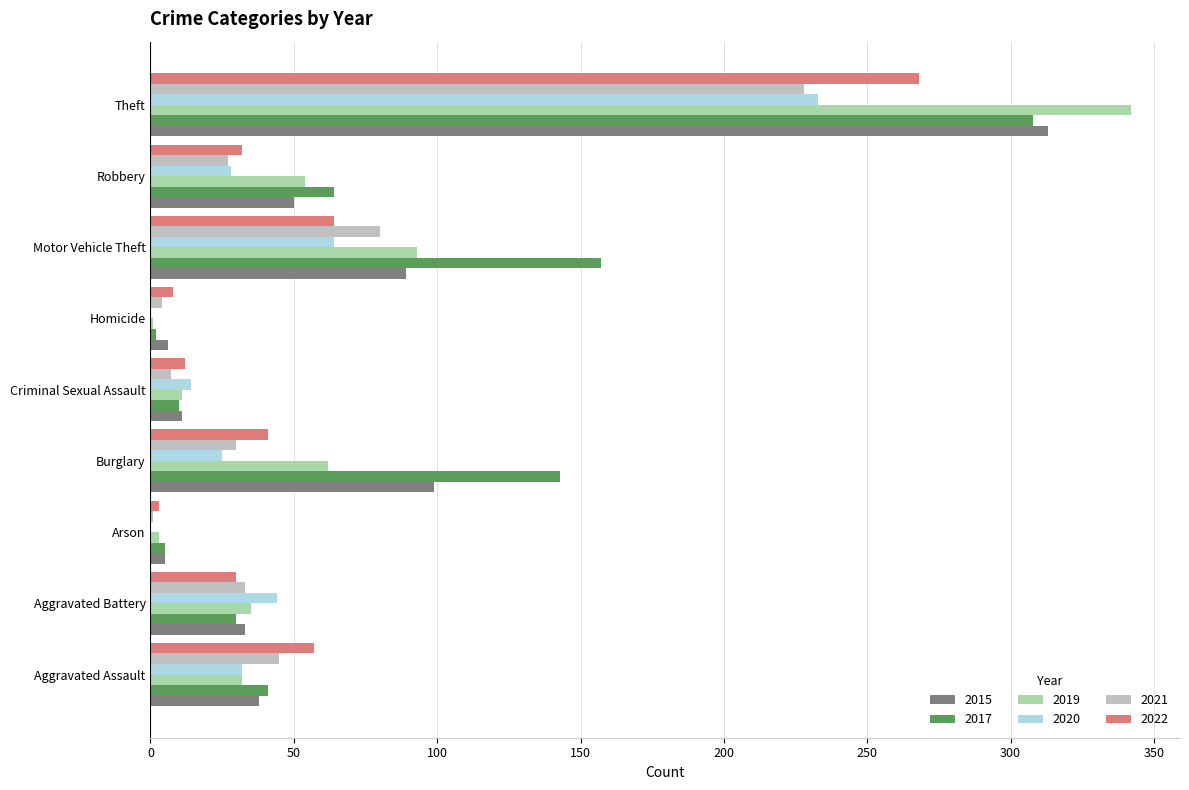

The value of 2017 at Aggravated Assault is 41. True or false?

True